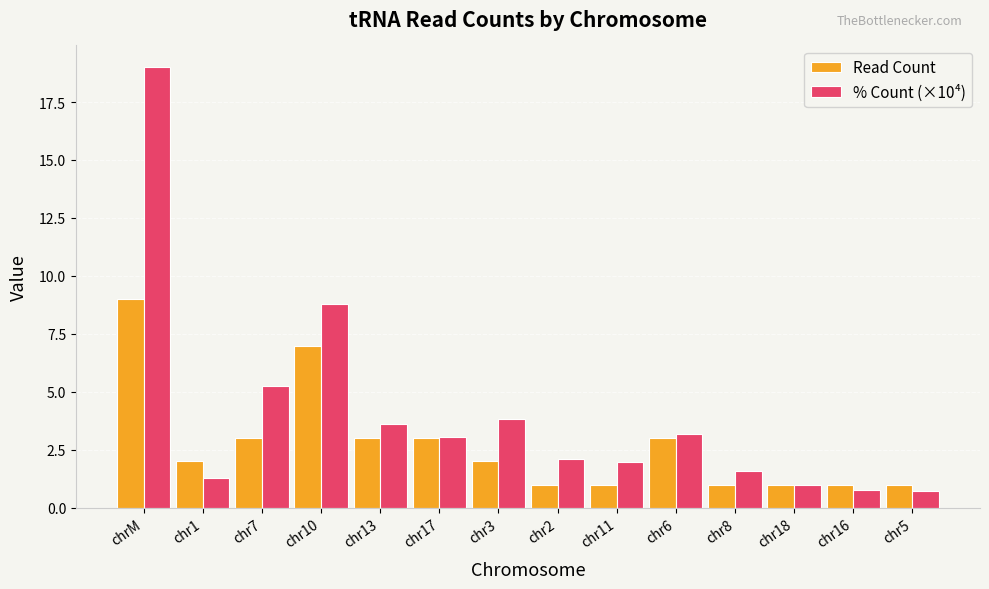

Which series has the widest spread of values?

% Count (×10⁴)